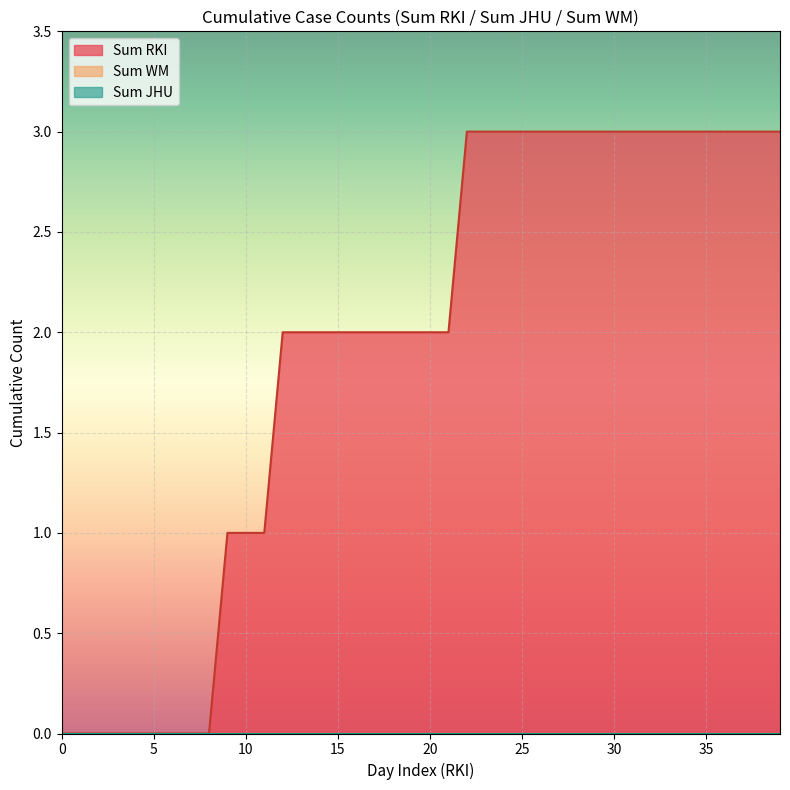

At 1, list the series in order from smallest to largest.

Sum JHU, Sum WM, Sum RKI